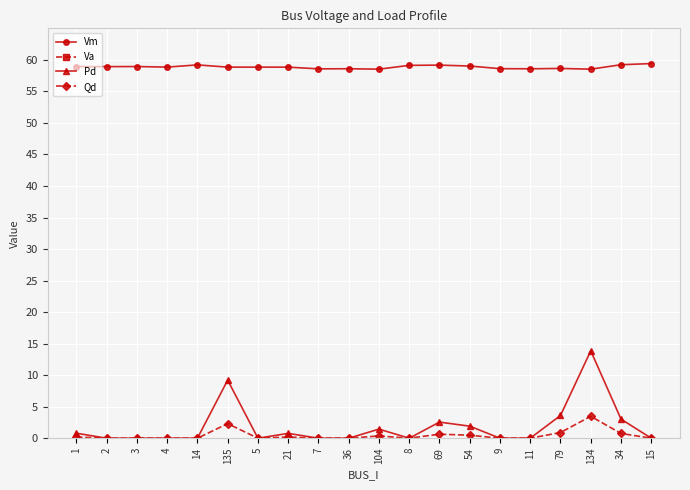

Where is the first local maximum for Pd?

135